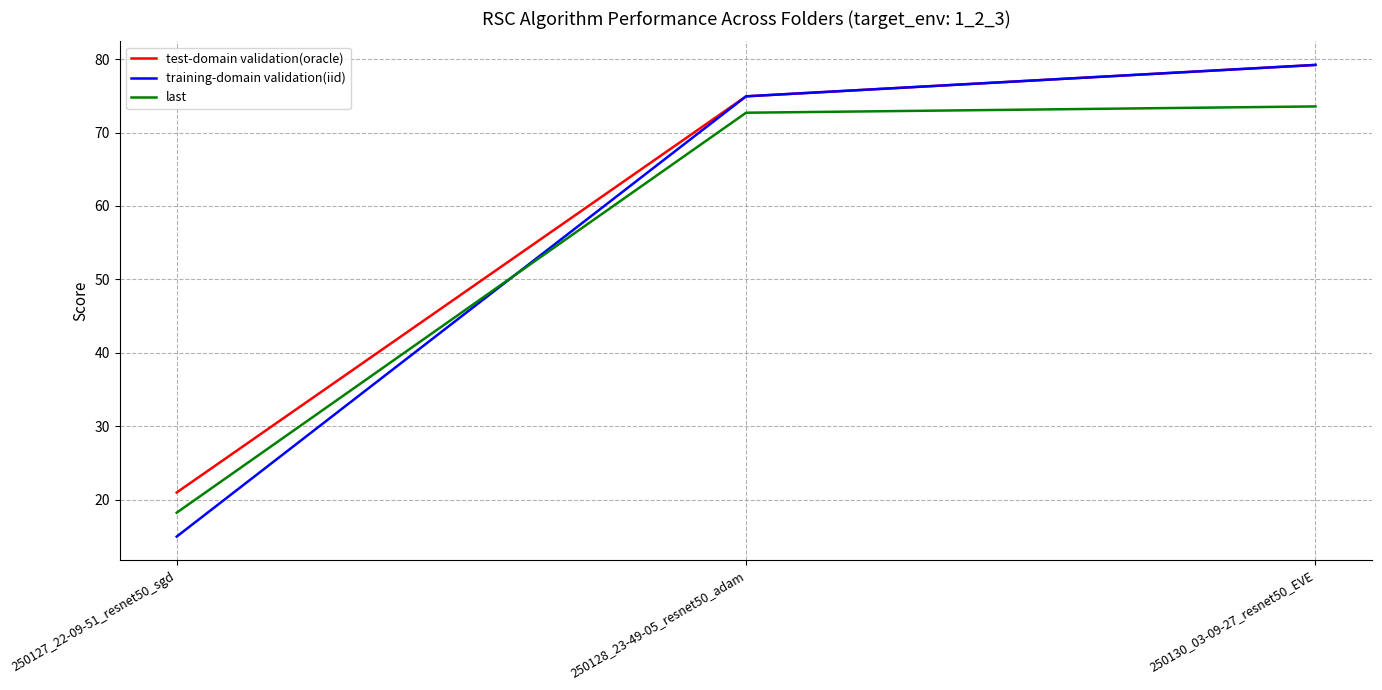

At which category does the chart reach its minimum across all series?

250127_22-09-51_resnet50_sgd